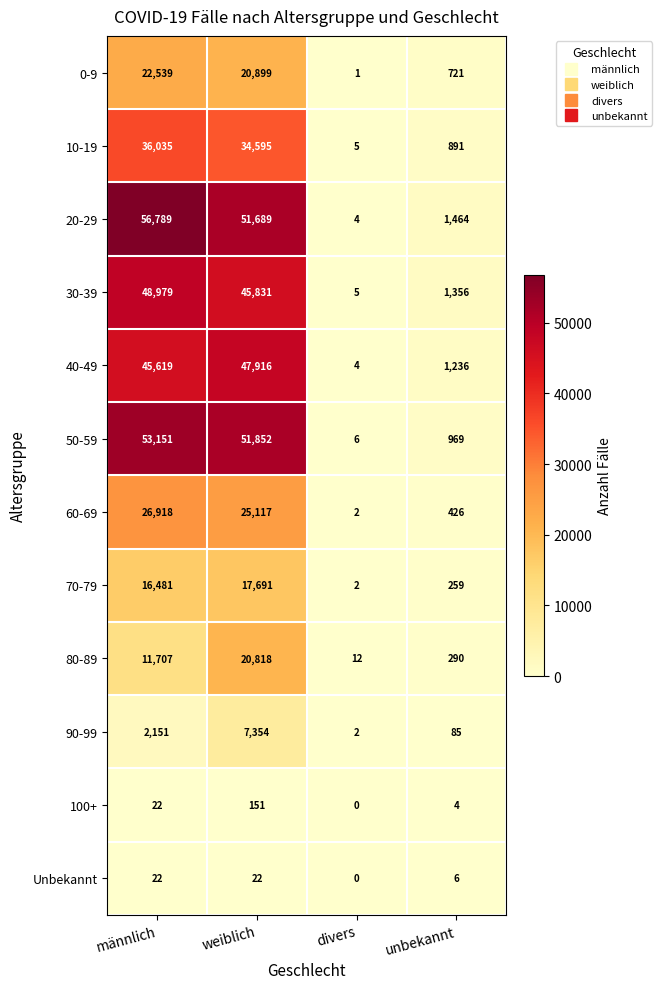

Between männlich and divers, which series saw the biggest shift?

20-29